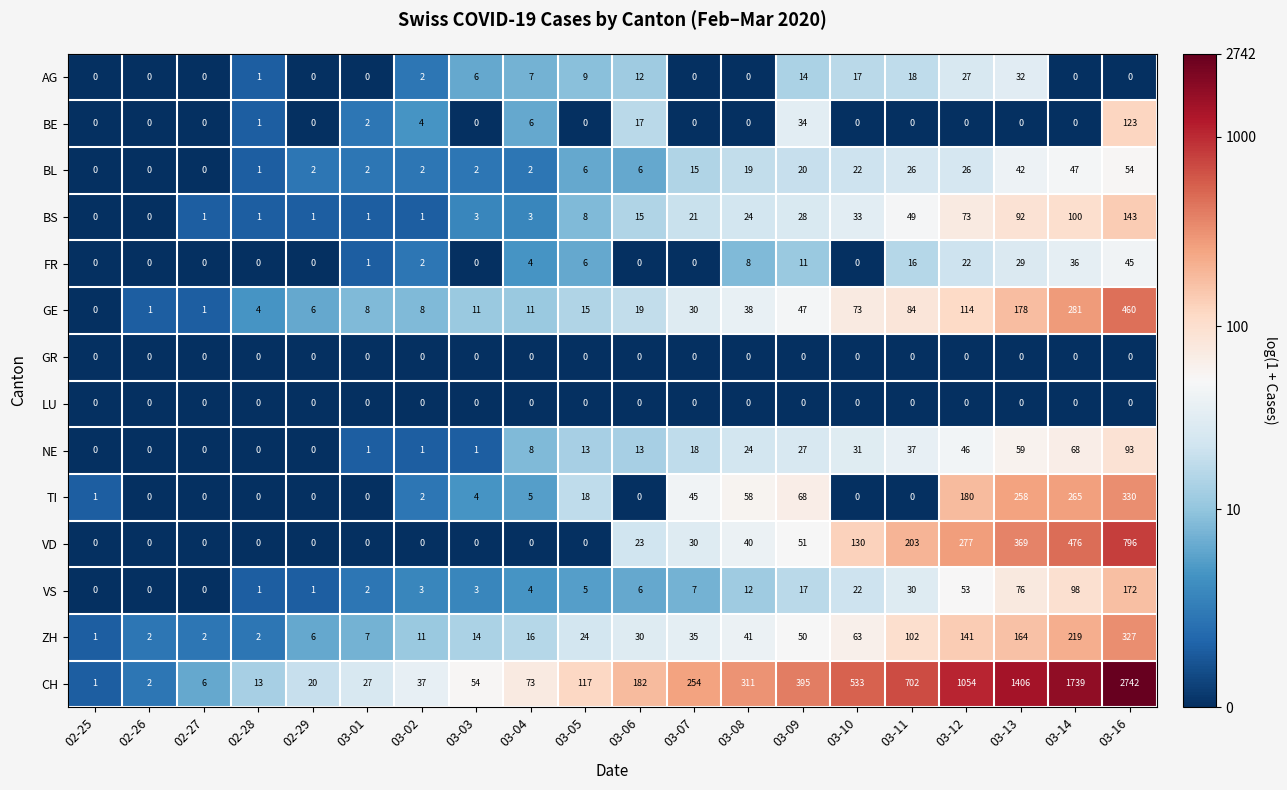

What is the greatest value displayed?

2742